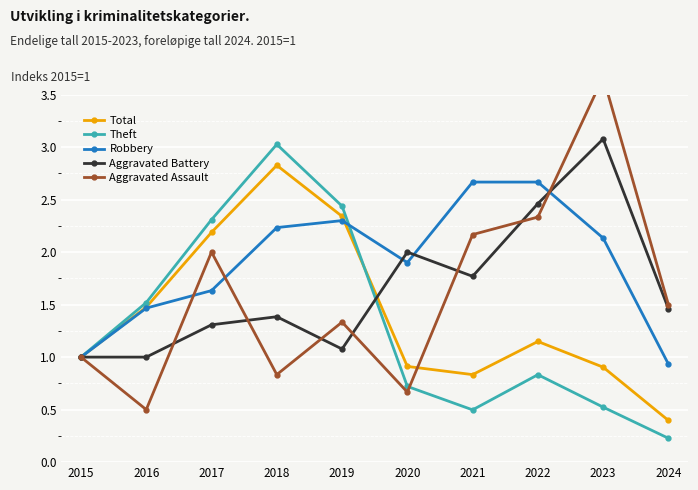

At how many categories does at least one series exceed 2?

6